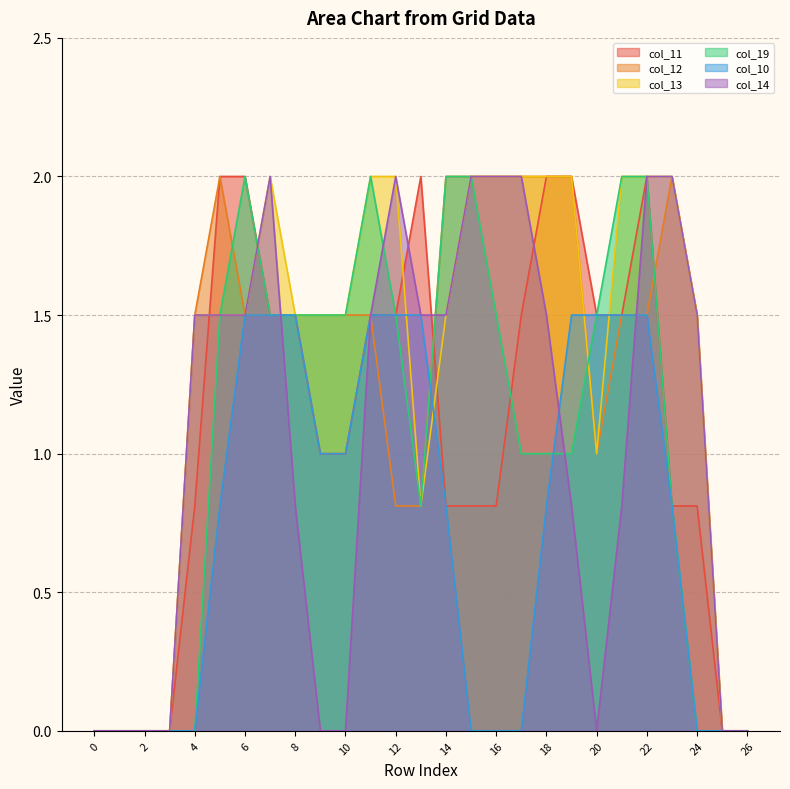

What is the greatest value displayed?

2.0